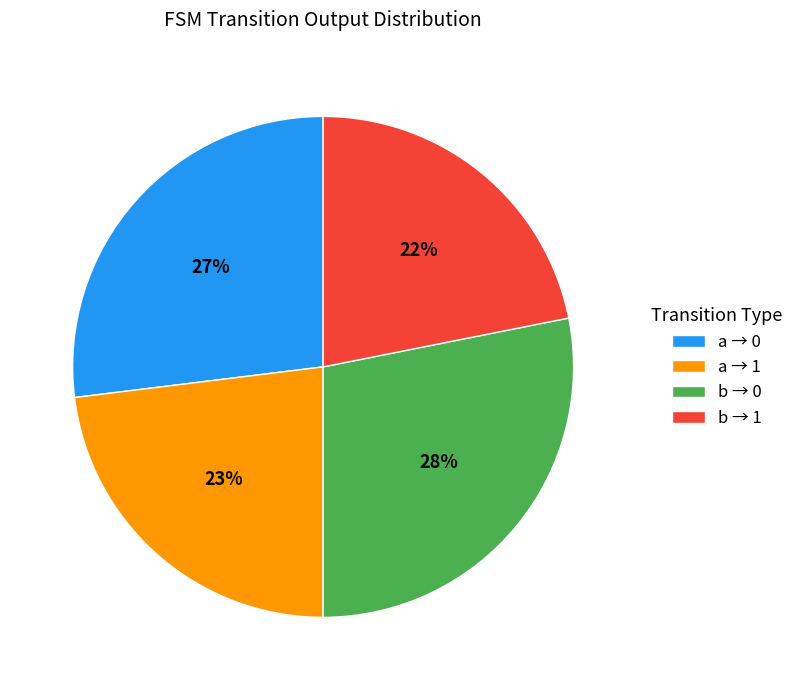

What percentage is the b → 0 slice, to the nearest percent?

28%